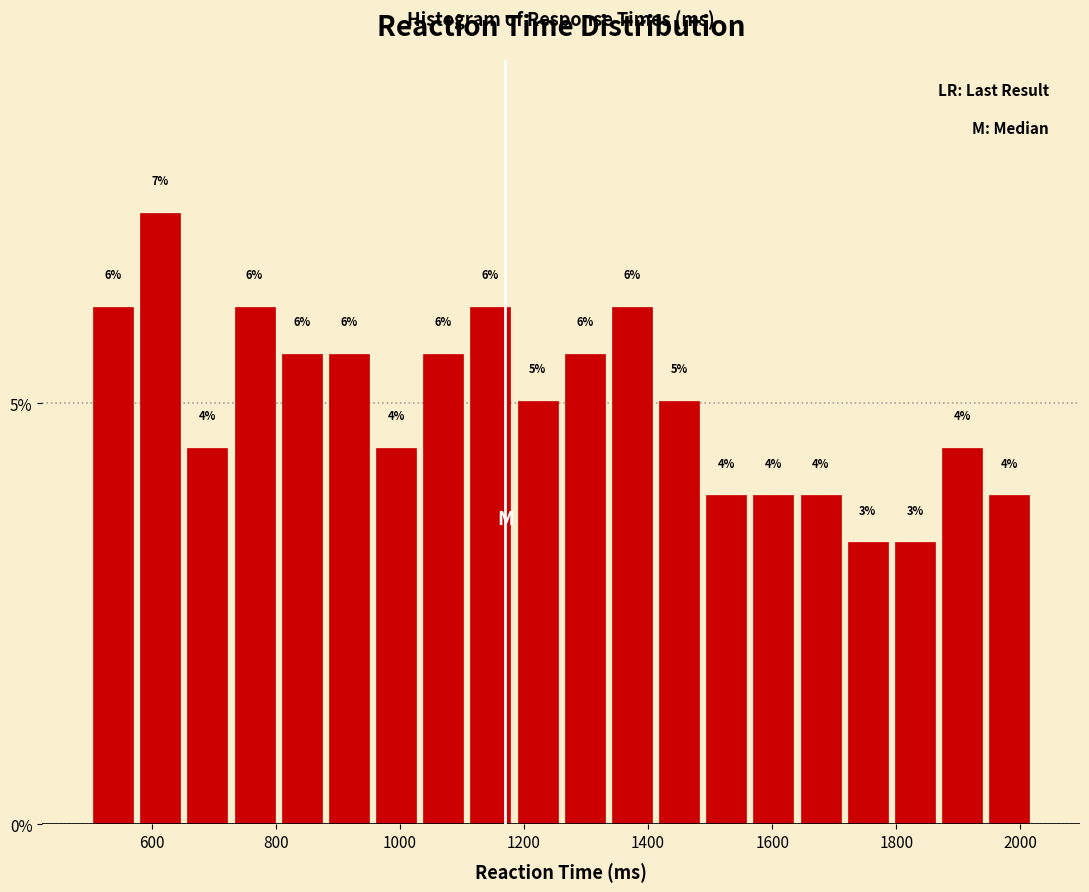

Around what value on the x-axis is the tallest bar? Give the approximate position of its centre, as read against the axis.

620